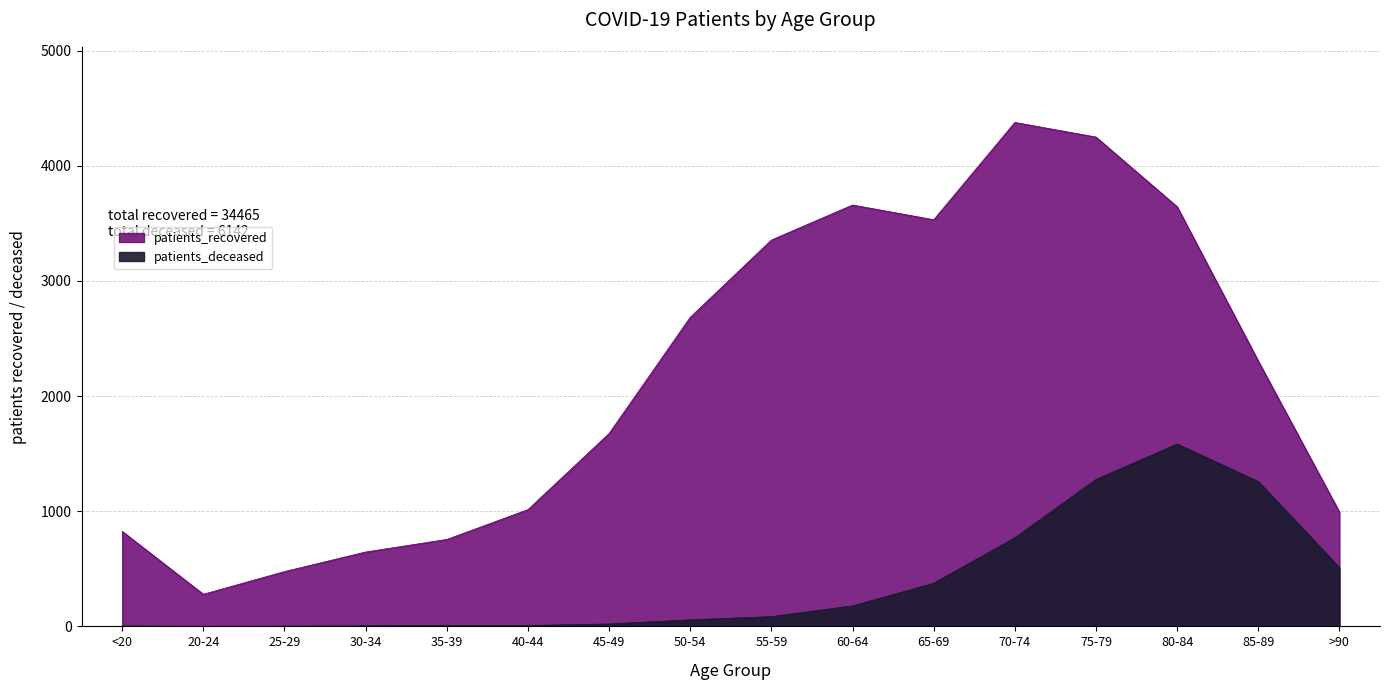

How many interior local valleys does the patients_recovered series have?

2